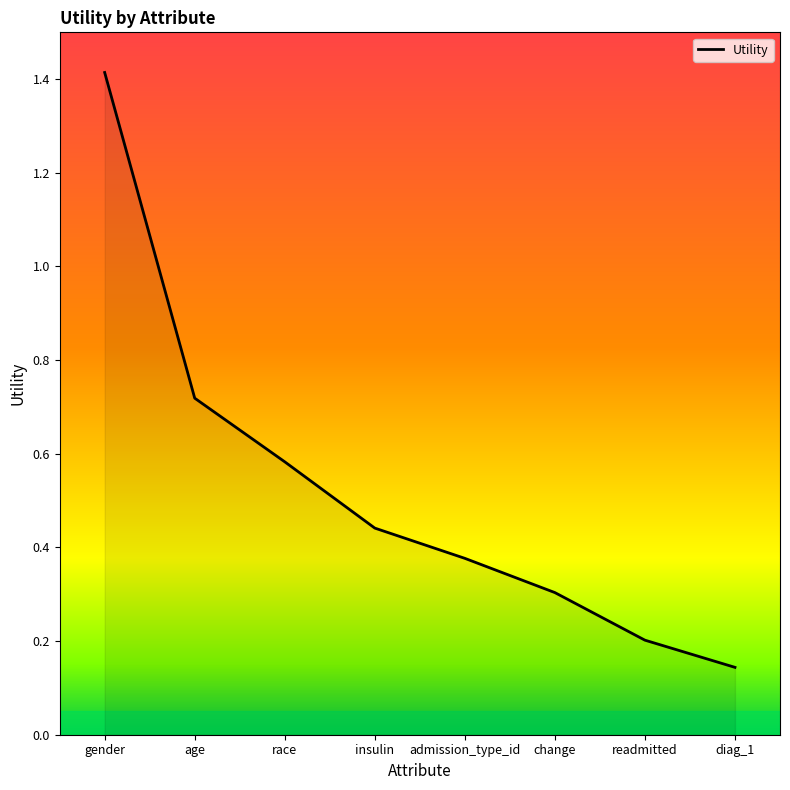

What is the average value?

0.5